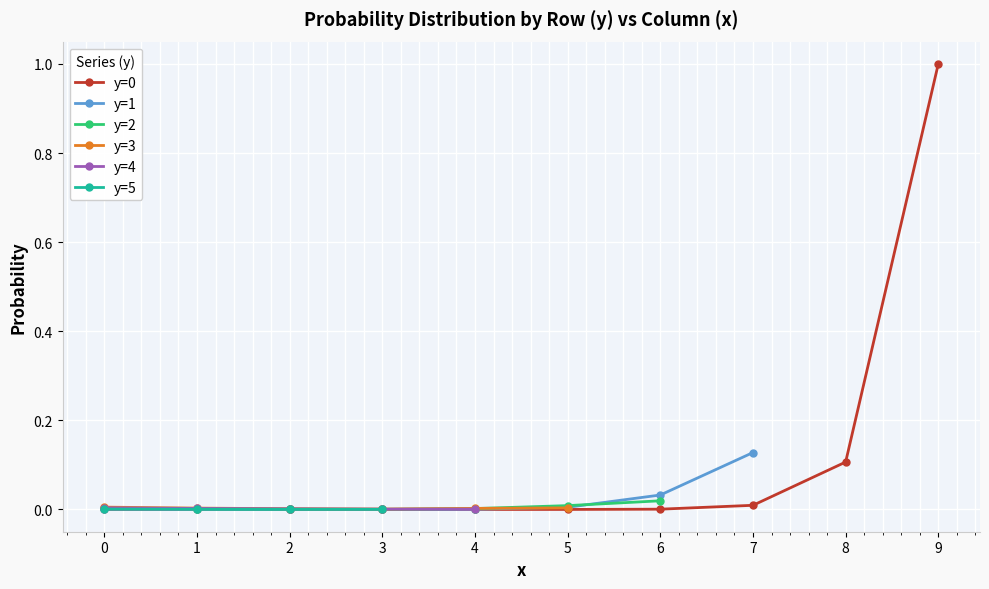

The value of y=2 at 1 is 0.0. True or false?

False